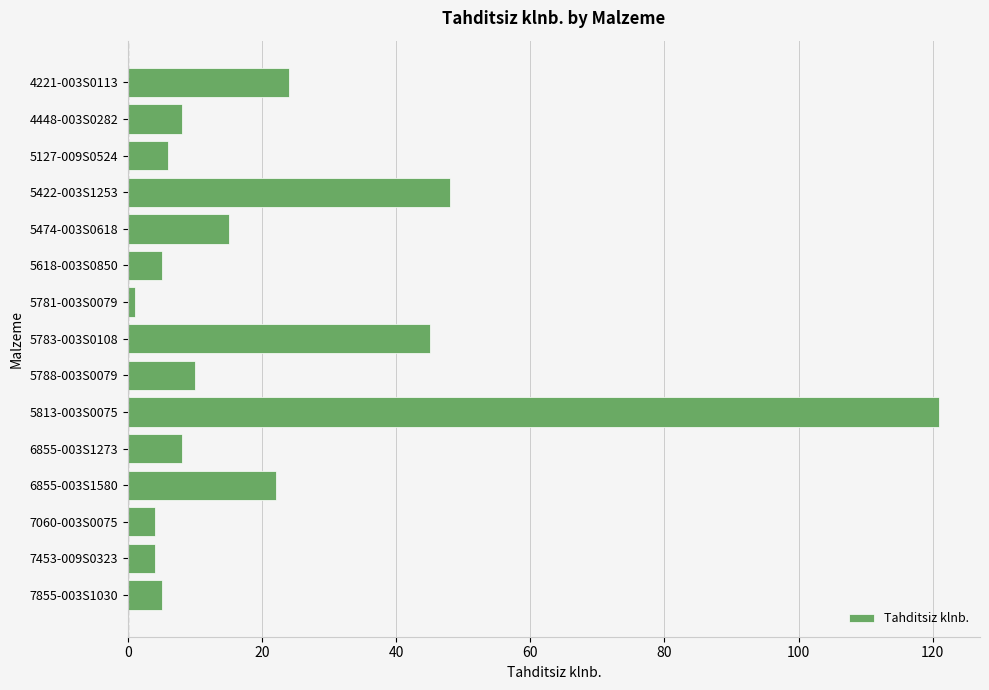

Are the bars grouped side by side (vs. stacked)?

No